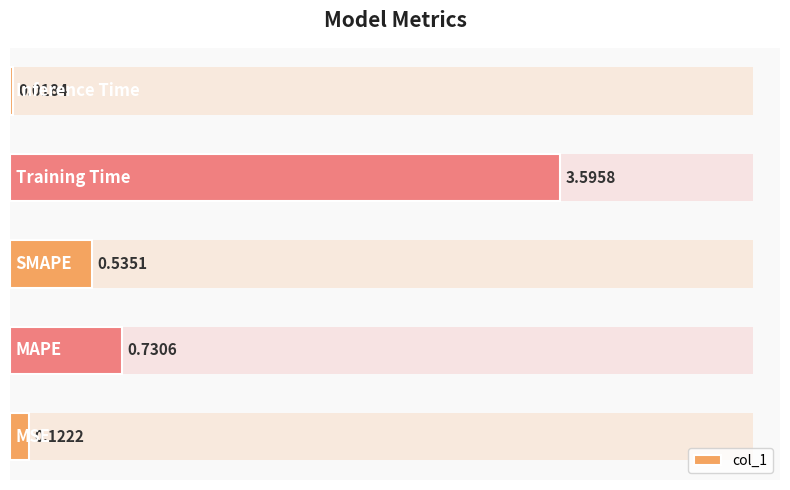

Between 3 and 0, which is larger?

3